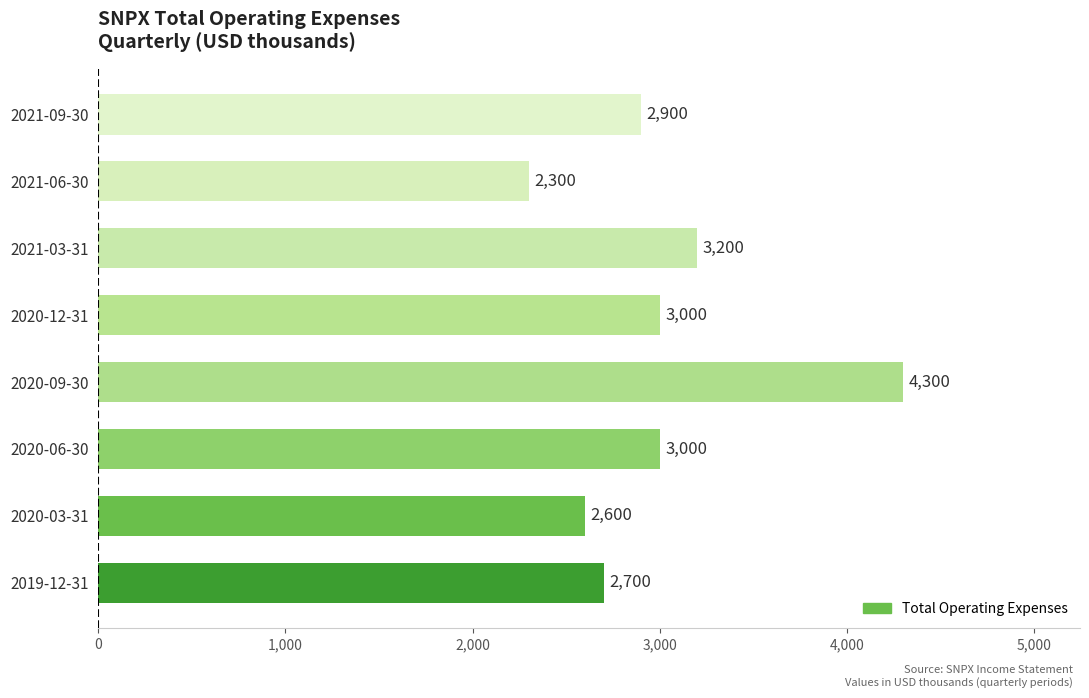

At which category does the chart reach its minimum across all series?

2021-06-30